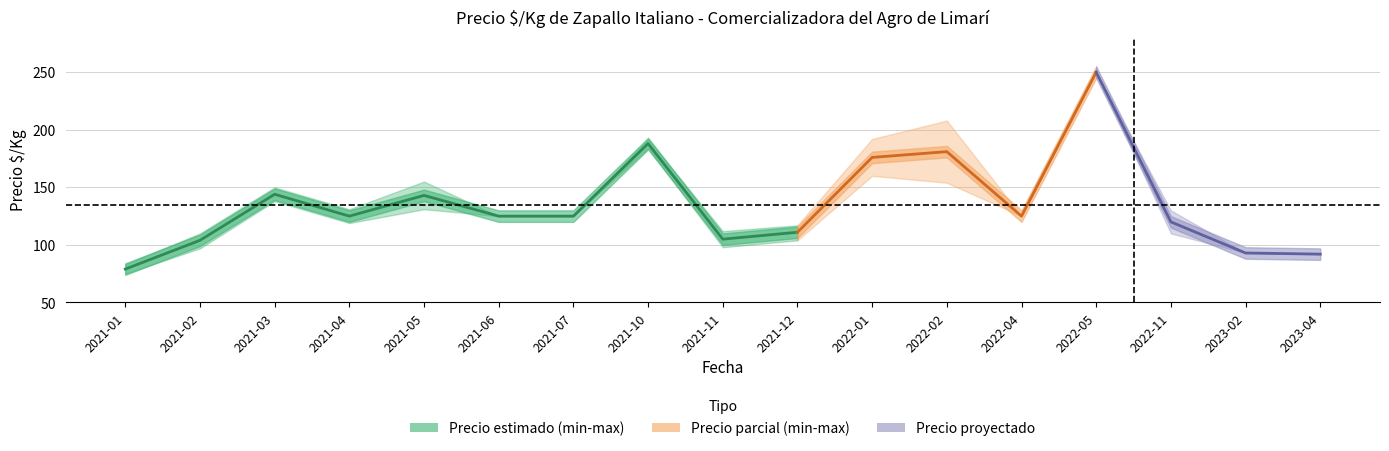

Where is the first local minimum for Precio minimo?

2021-04